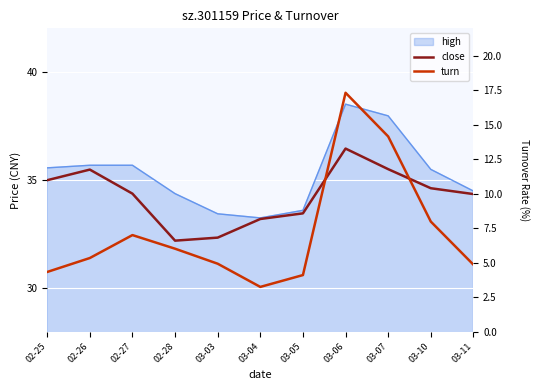

What is the label of the 9th point from the right?

02-27